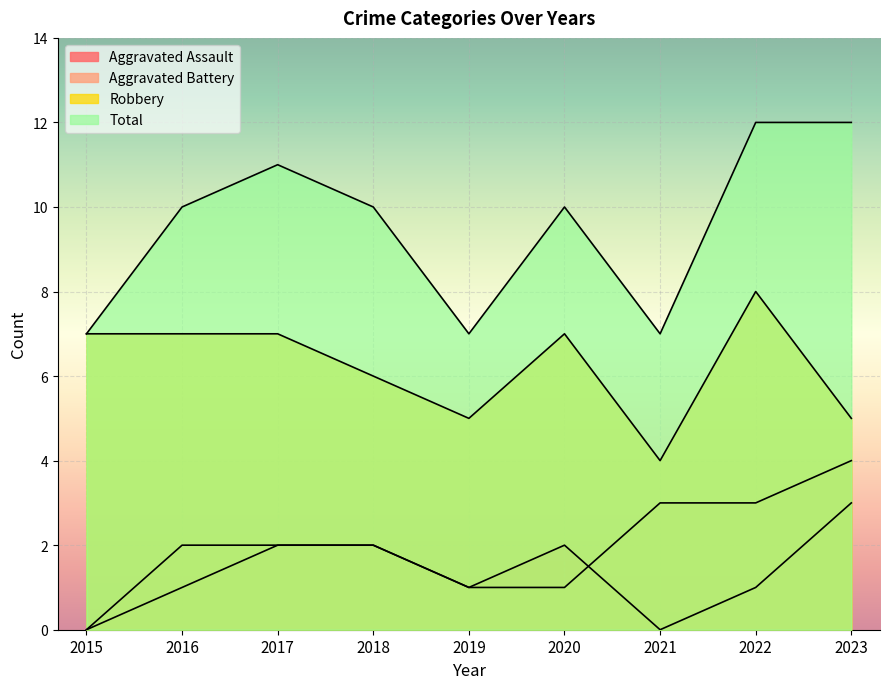

Reading left to right, what are all the values shown in this chart?

Aggravated Assault: 0	1	2	2	1	2	0	1	3
Aggravated Battery: 0	2	2	2	1	1	3	3	4
Robbery: 7	7	7	6	5	7	4	8	5
Total: 7	10	11	10	7	10	7	12	12